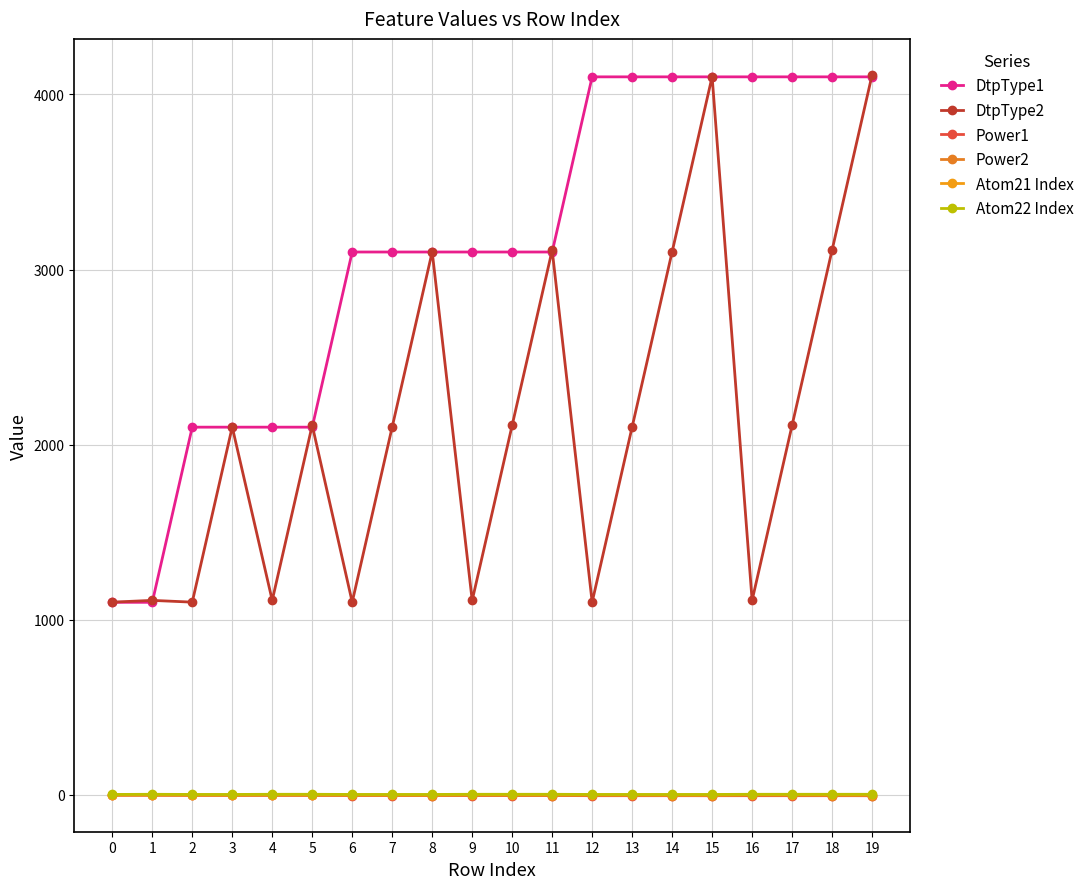

True or false: DtpType2 has more than 0 interior local peaks.

True